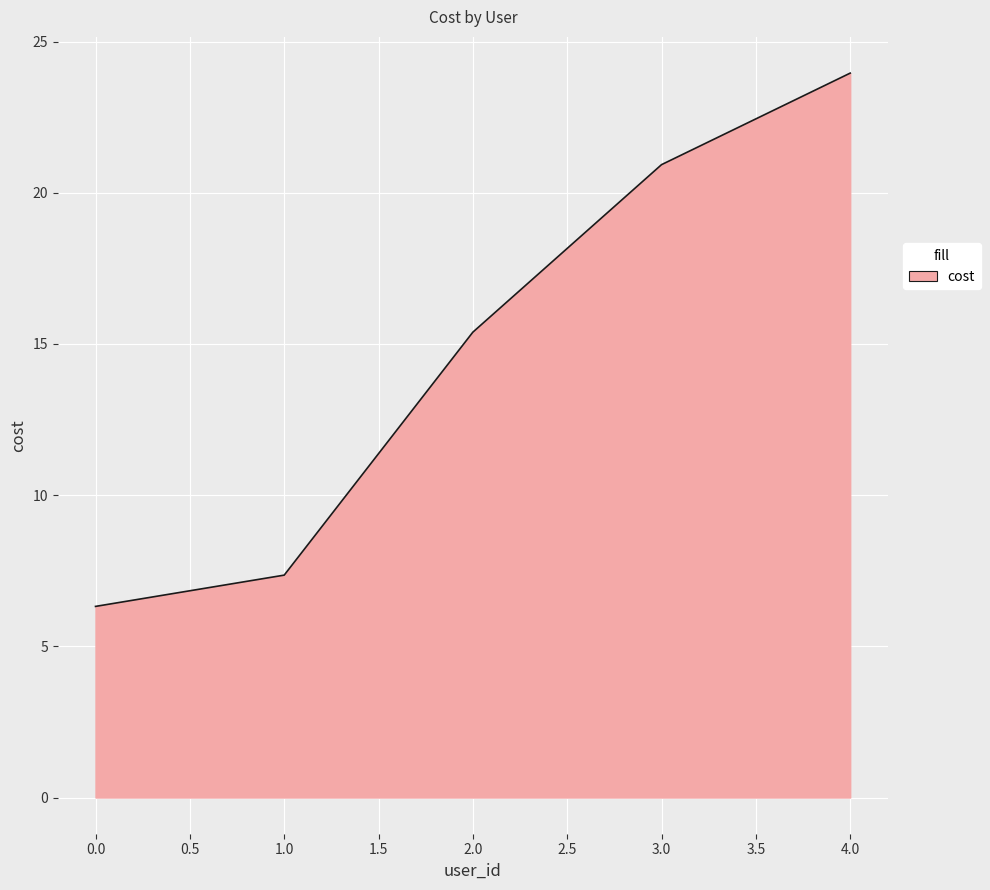

Reading left to right, transcribe all the data shown in this chart.

6.3	7.4	15.4	20.9	24.0